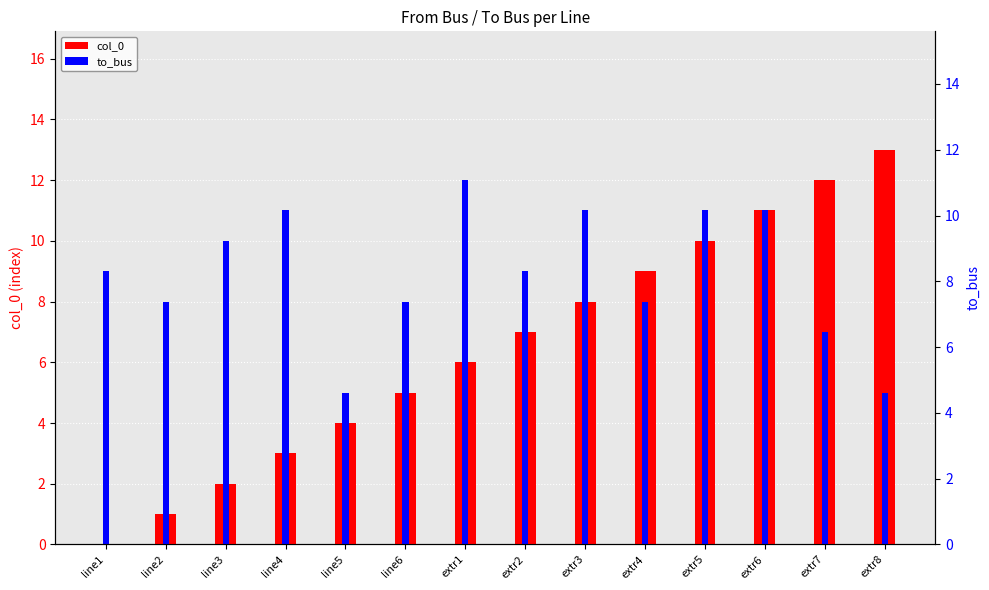

Is the value of to_bus at line2 greater than the value of col_0 at line3?

Yes